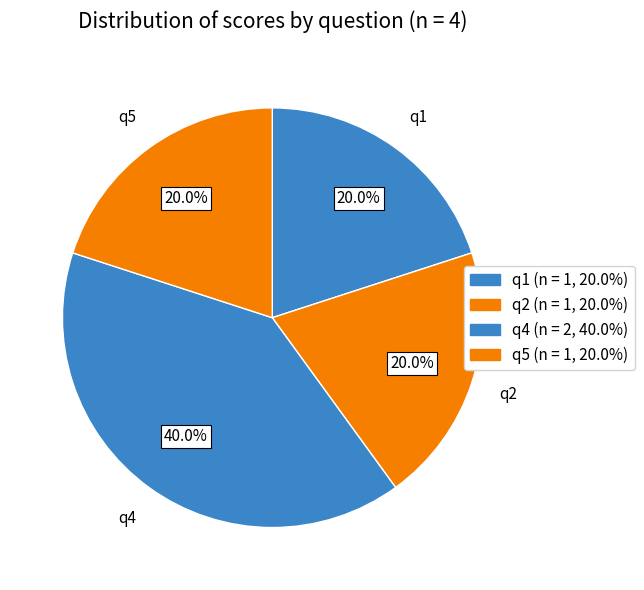

Is it true that q2 is 6% of the pie?

False